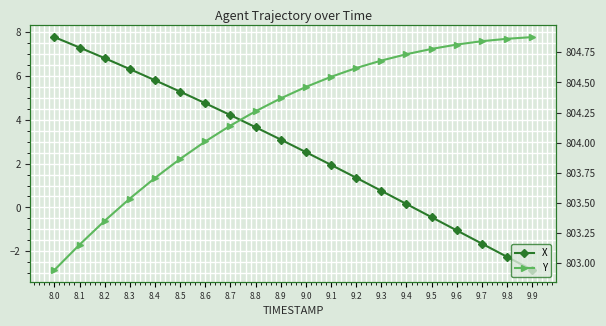

Read the Y value at 9.4.

804.7